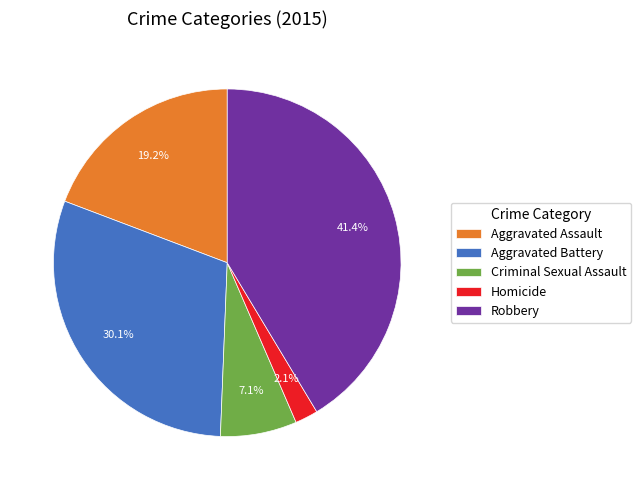

To the nearest percent, what is the difference between the Robbery and Criminal Sexual Assault slice percentages?

34%